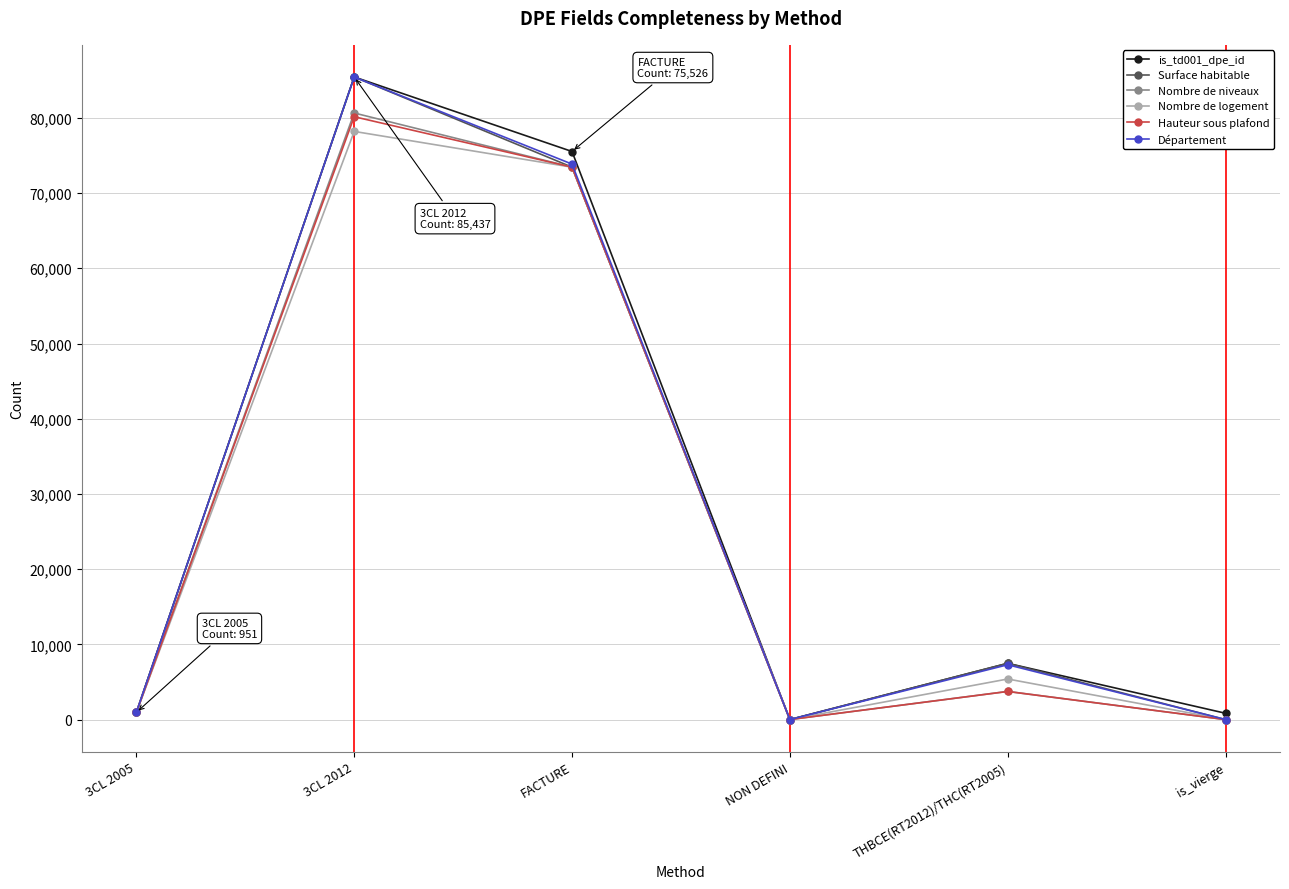

How many interior local peaks does the Nombre de logement series have?

2